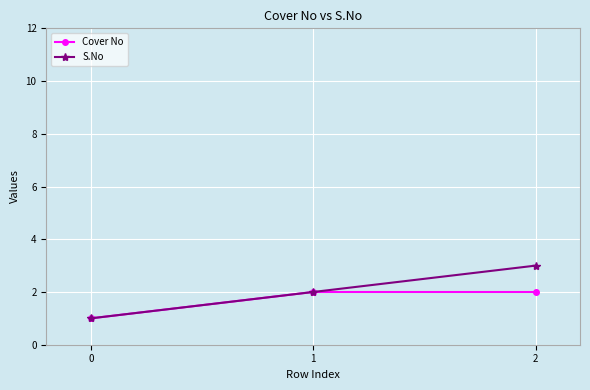

What is the average value of the S.No series?

2